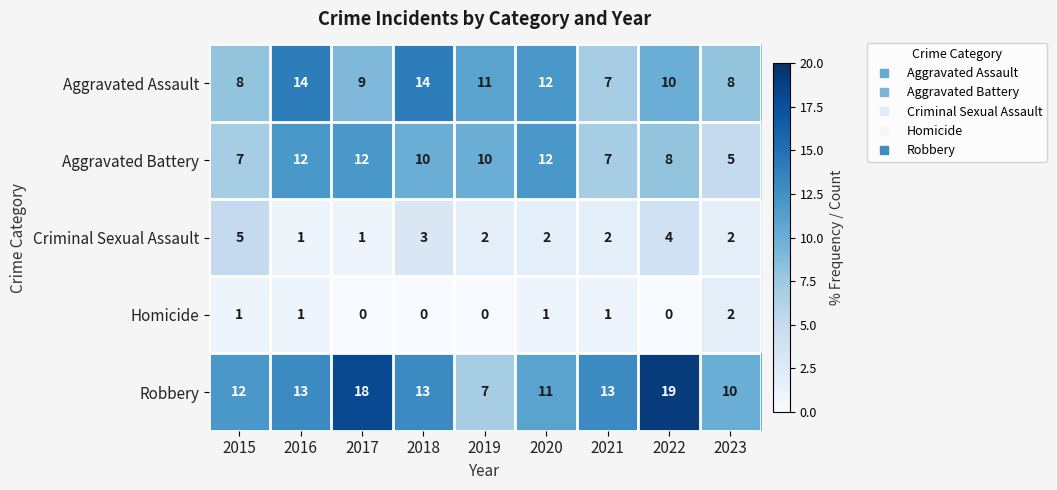

What value does the Aggravated Assault series have at 2023?

8